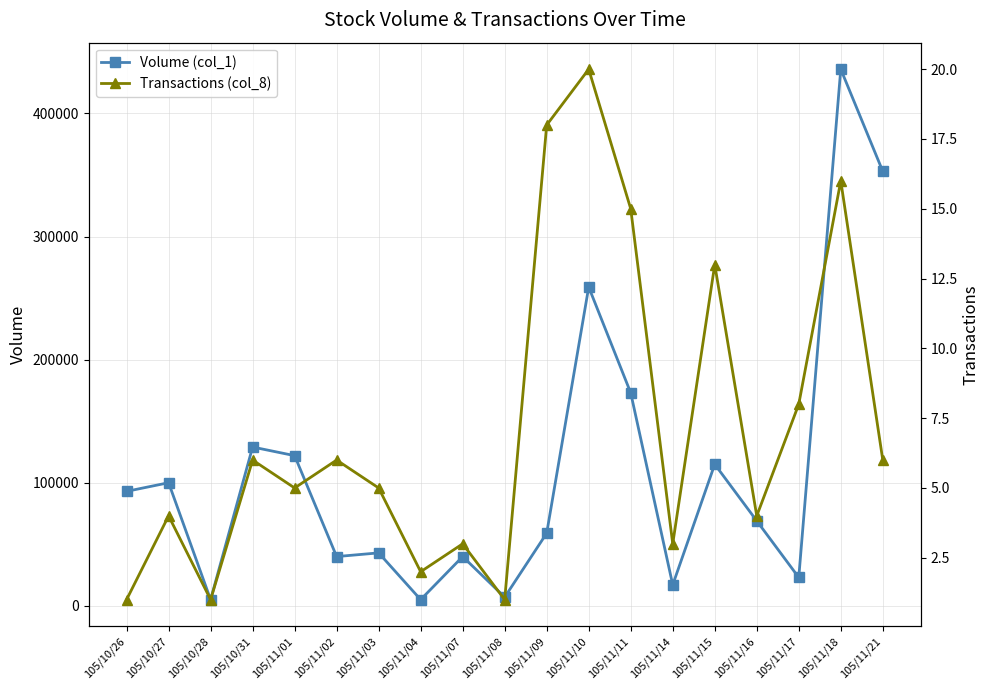

What is the label of the 10th point from the left?

105/11/08